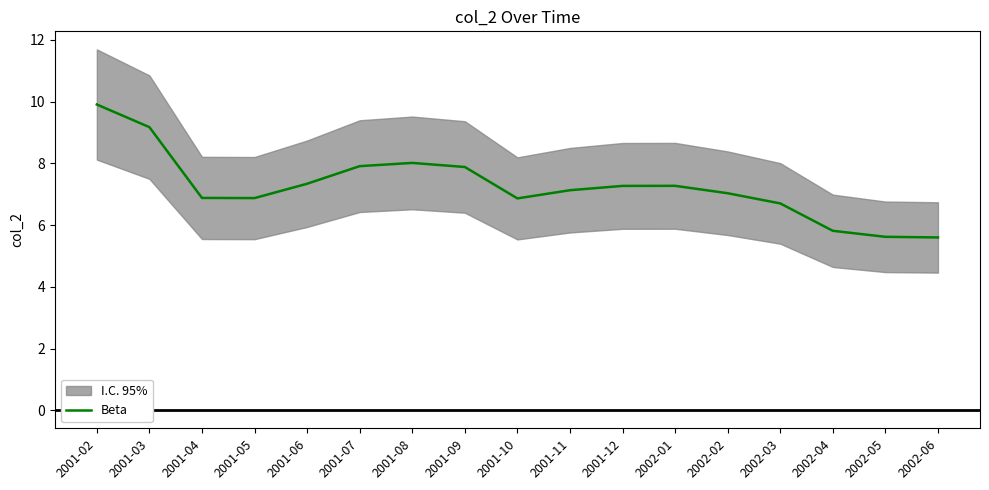

Reading left to right, what are all the values shown in this chart?

2001-02=9.9	2001-03=9.2	2001-04=6.9	2001-05=6.9	2001-06=7.3	2001-07=7.9	2001-08=8.0	2001-09=7.9	2001-10=6.9	2001-11=7.1	2001-12=7.3	2002-01=7.3	2002-02=7.0	2002-03=6.7	2002-04=5.8	2002-05=5.6	2002-06=5.6